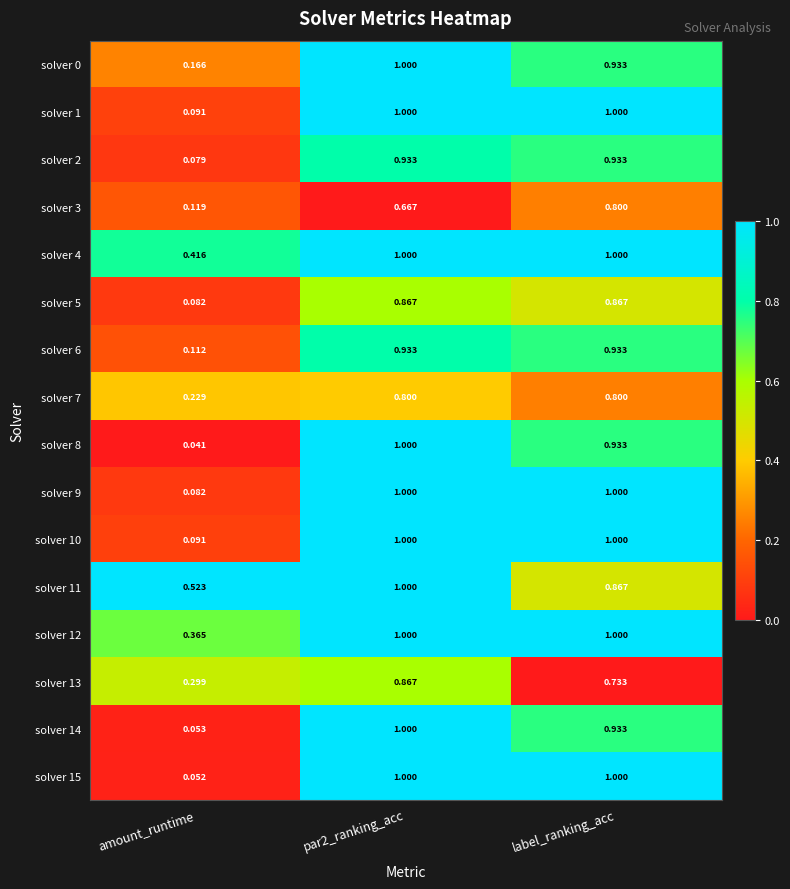

Which category has the lowest value across all series?

amount_runtime